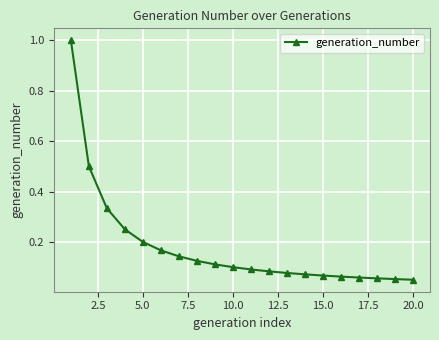

What is the greatest value displayed?

1.0